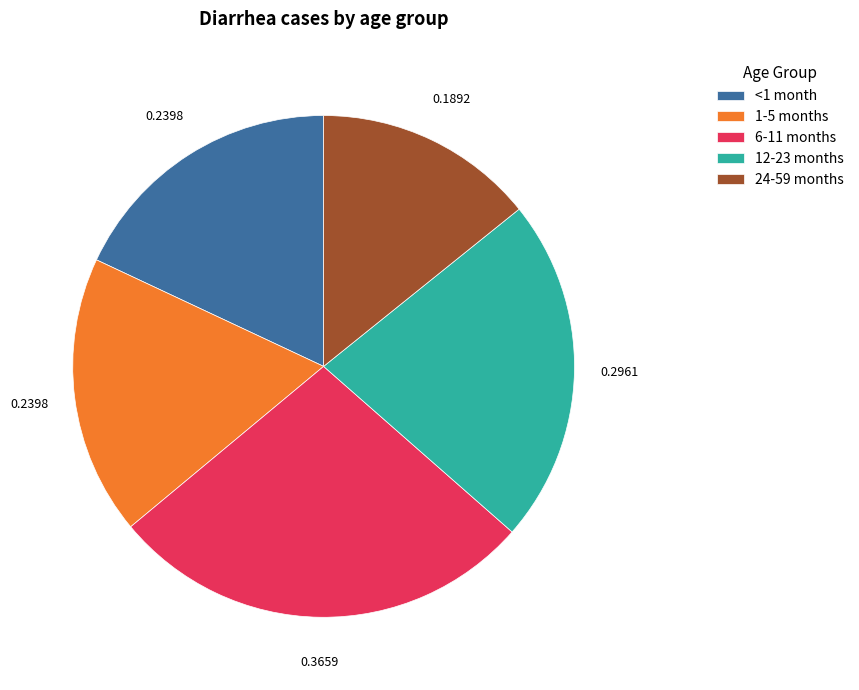

Is there any slice that represents more than half of the pie?

No